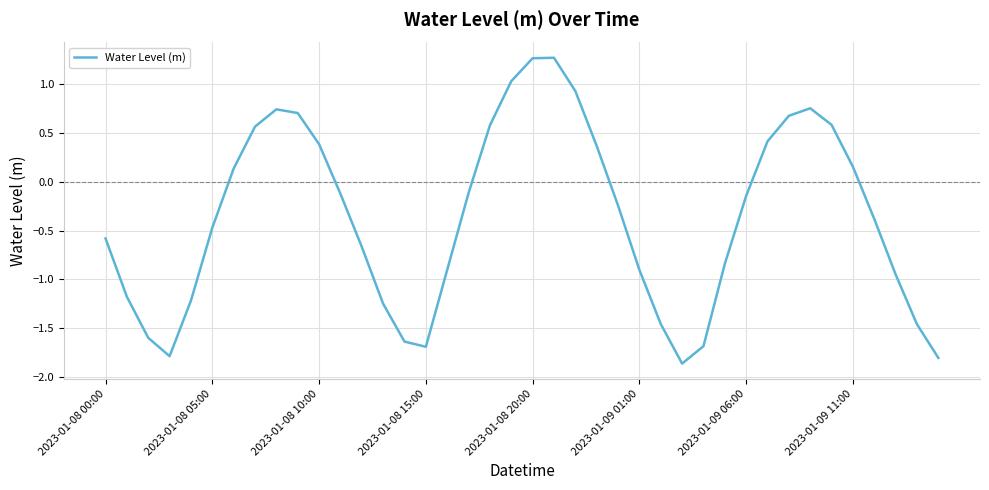

What is the difference between the maximum and minimum values?

3.1